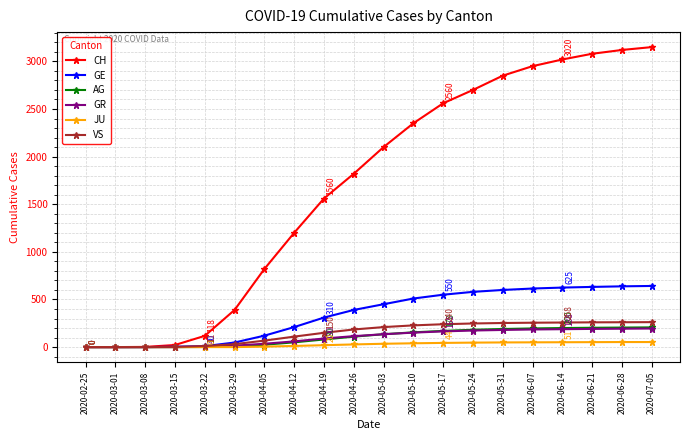

Which series has the widest spread of values?

CH